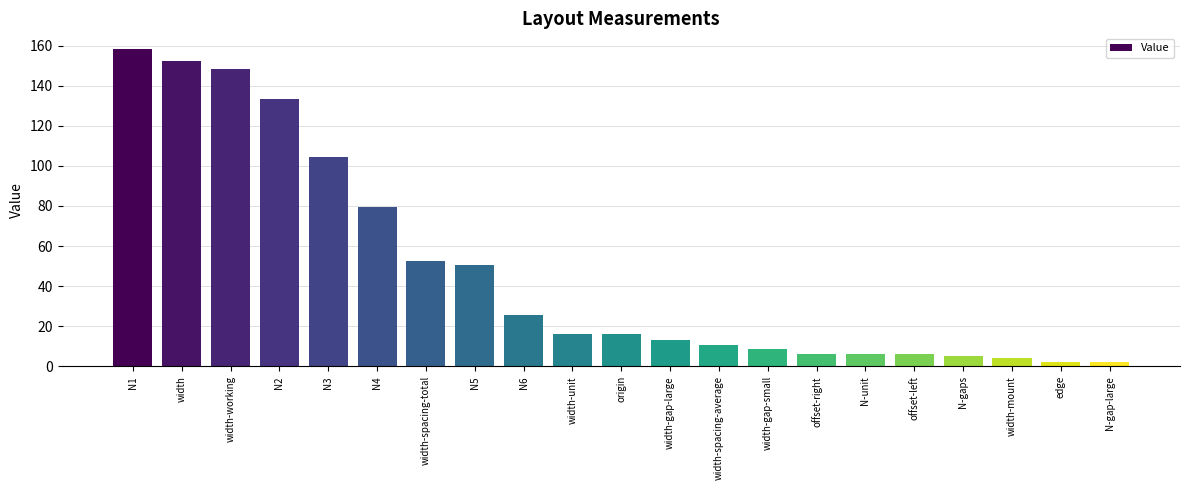

Read the value at width-gap-large.

13.0